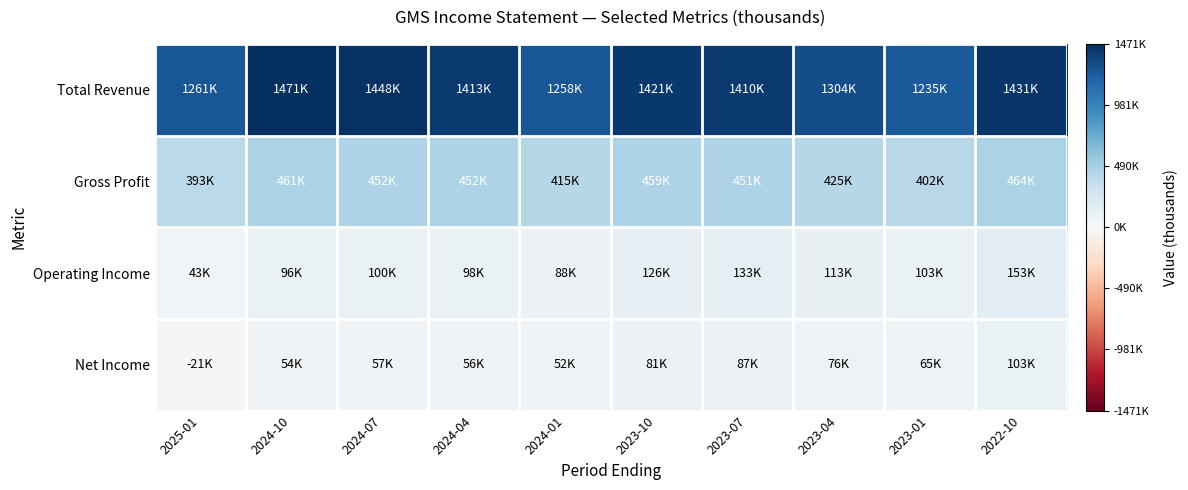

Reading left to right, list all the values displayed in this chart.

Total Revenue: 2025-01=1260700	2024-10=1470800	2024-07=1448500	2024-04=1413000	2024-01=1258300	2023-10=1420900	2023-07=1409600	2023-04=1304100	2023-01=1234600	2022-10=1431000
Gross Profit: 2025-01=393100	2024-10=461200	2024-07=451900	2024-04=452400	2024-01=414700	2023-10=458800	2023-07=450900	2023-04=425000	2023-01=402200	2022-10=464500
Operating Income: 2025-01=42900	2024-10=96100	2024-07=100000	2024-04=97900	2024-01=88000	2023-10=126200	2023-07=133400	2023-04=113200	2023-01=103400	2022-10=153300
Net Income: 2025-01=-21400	2024-10=53500	2024-07=57200	2024-04=56400	2024-01=51900	2023-10=81000	2023-07=86800	2023-04=75600	2023-01=64800	2022-10=103200